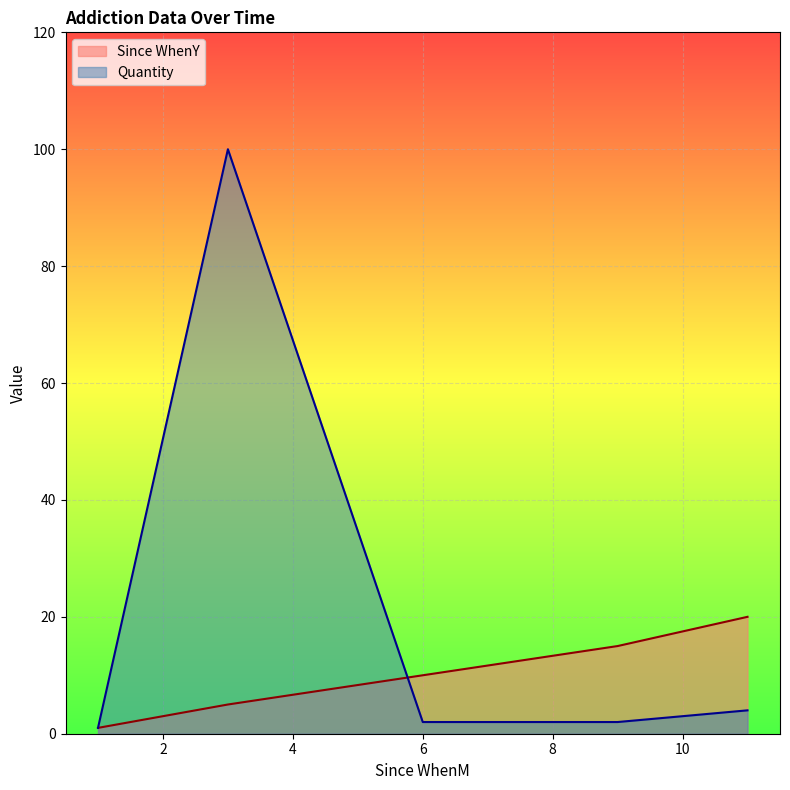

How many data points in Quantity are above 2?

2